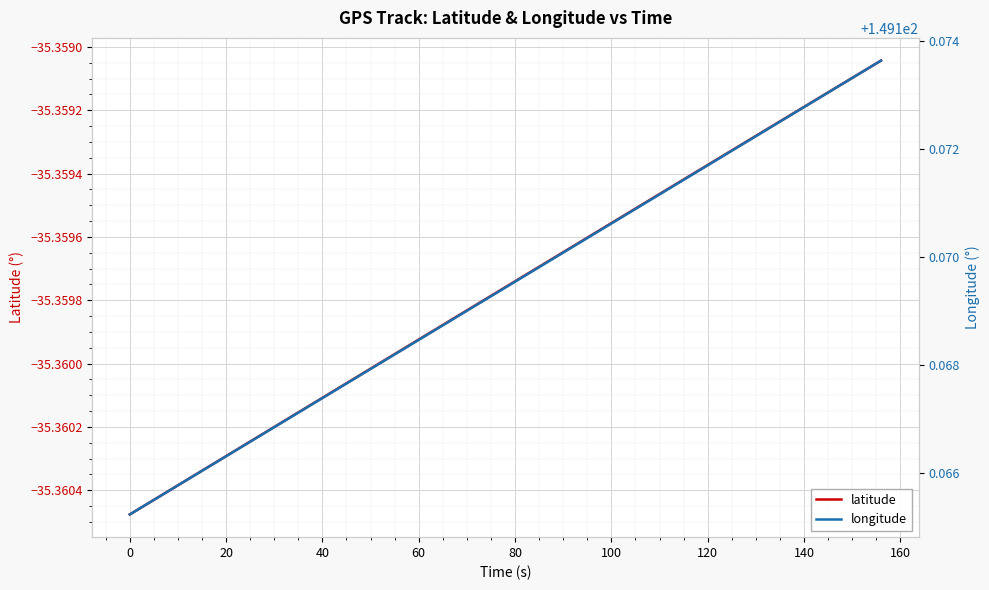

True or false: latitude has more than 1 points higher than both neighbors.

False